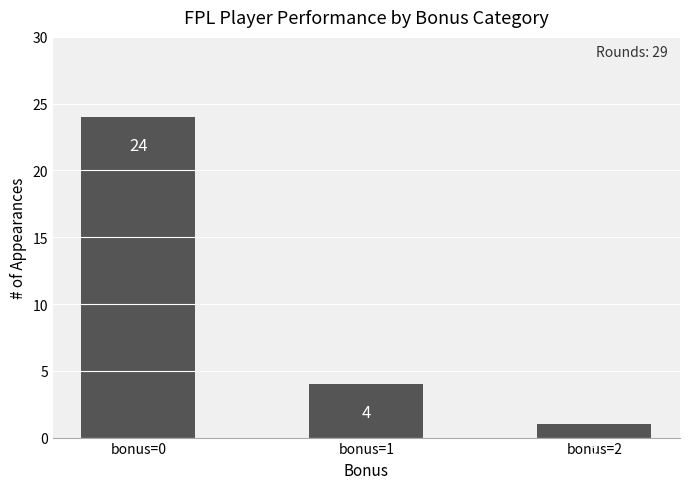

Between bonus=1 and bonus=2, which is larger?

bonus=1